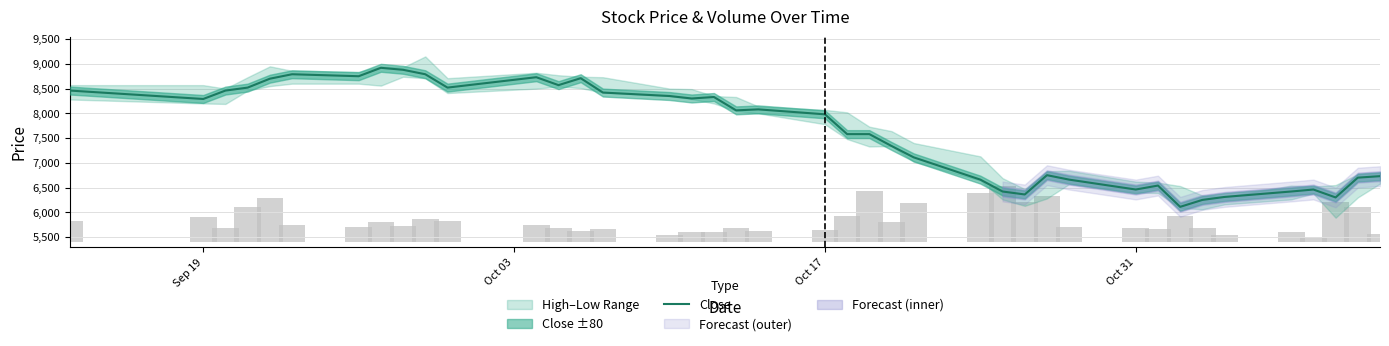

What is the smallest value displayed?

6110